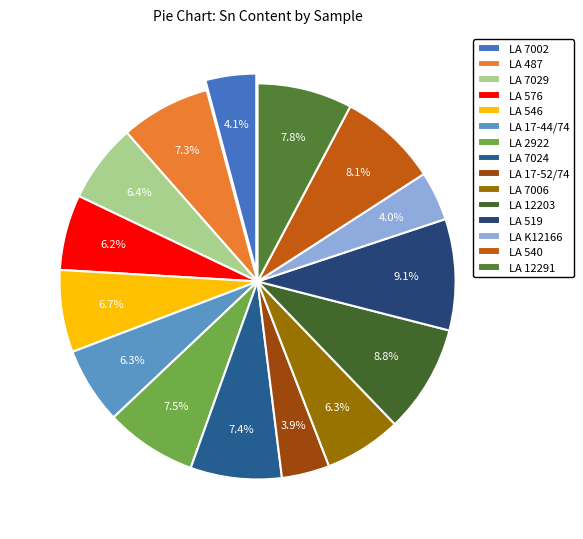

How many segments does this pie chart have?

15